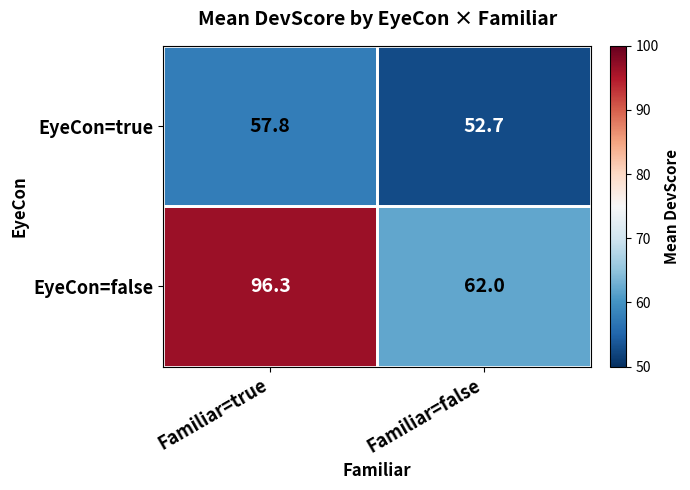

The value of EyeCon=false at Familiar=false is 62.0. True or false?

True